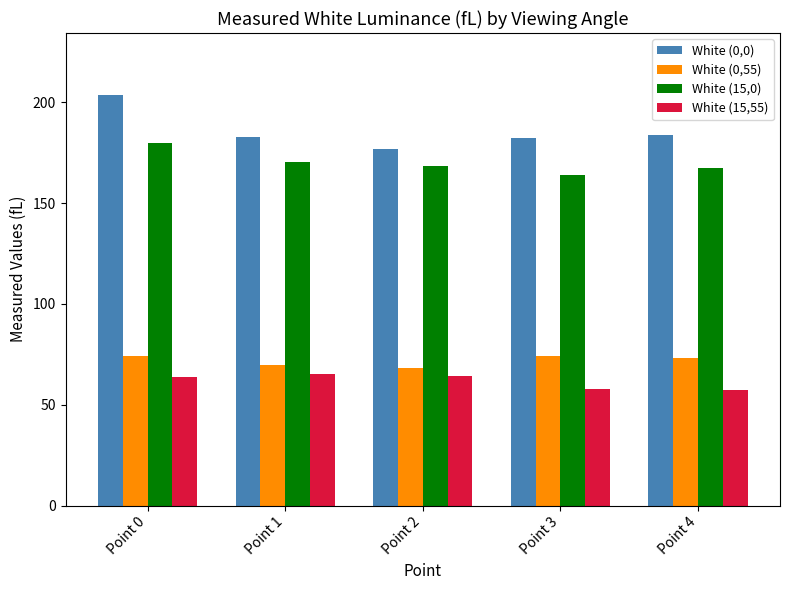

Which series has the largest range (max minus min)?

White (0,0)